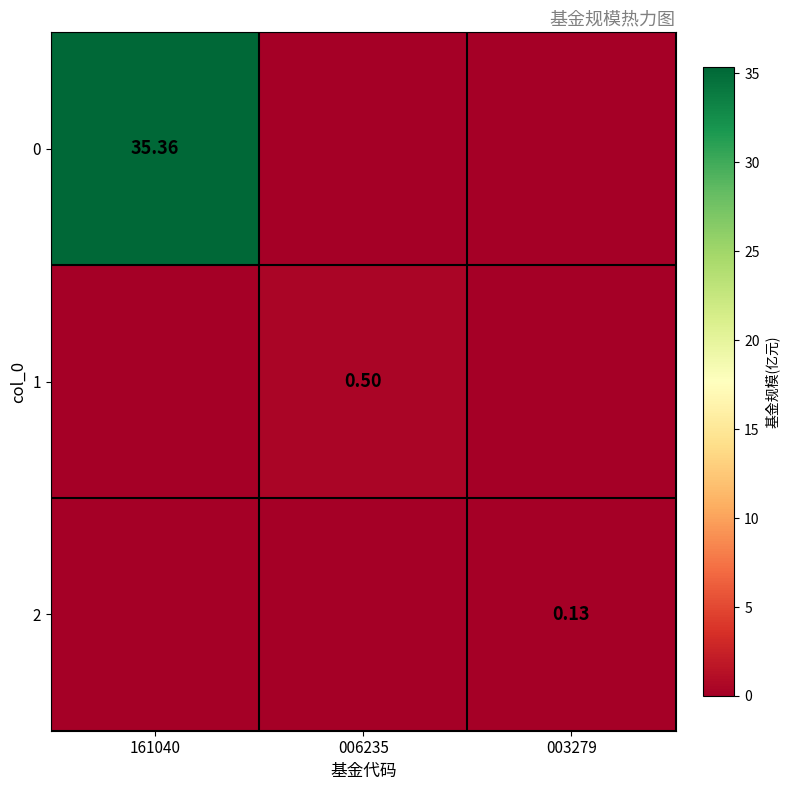

The 2 series shows 0.1 at 006235. True or false?

False